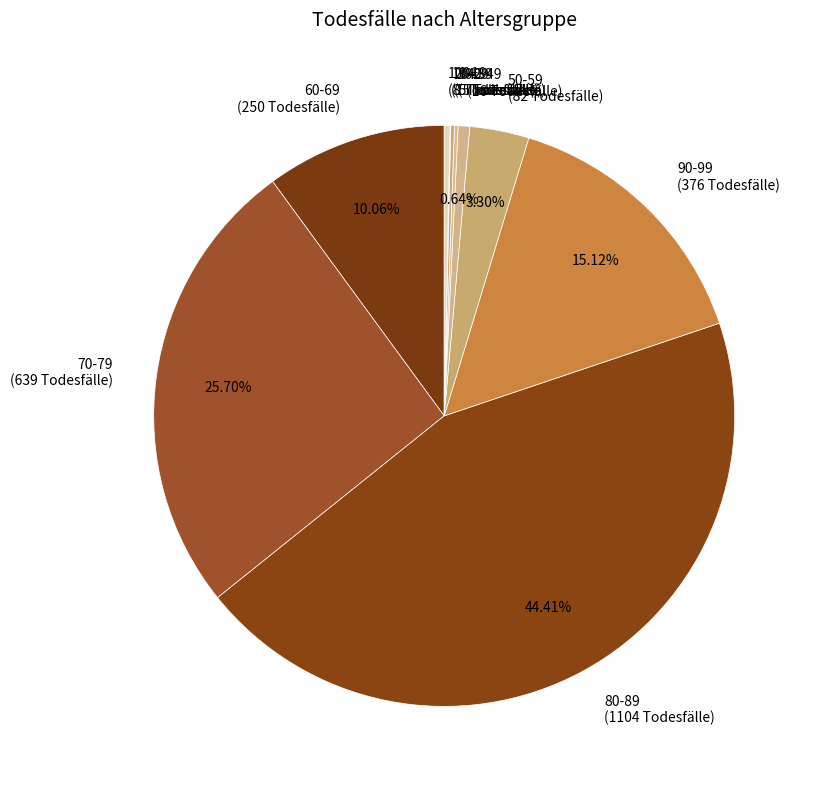

Is it true that 80-89 is 36% of the pie?

False